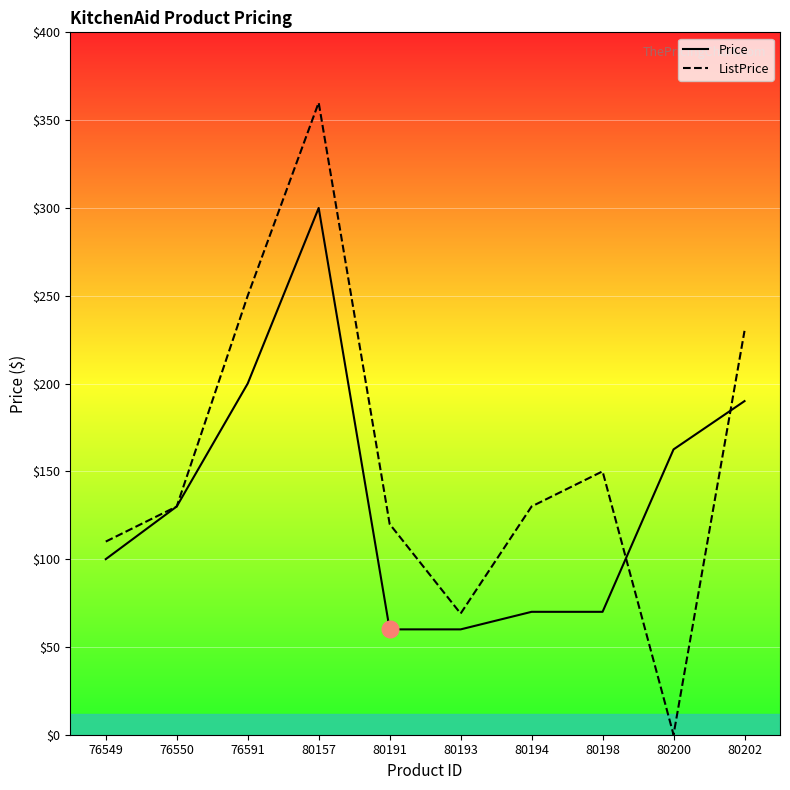

How many data points does each series have?

10